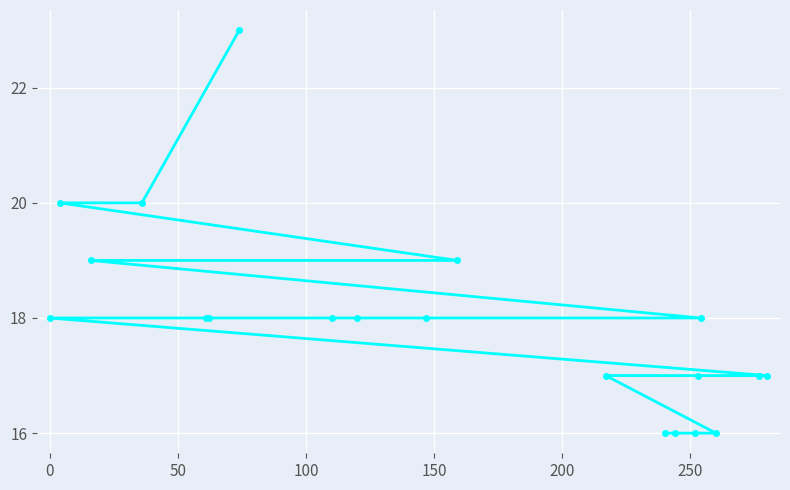

Reading right to left, list all the values displayed in this chart.

17	17	16	18	17	16	16	16	17	19	18	18	18	23	18	18	20	19	20	18